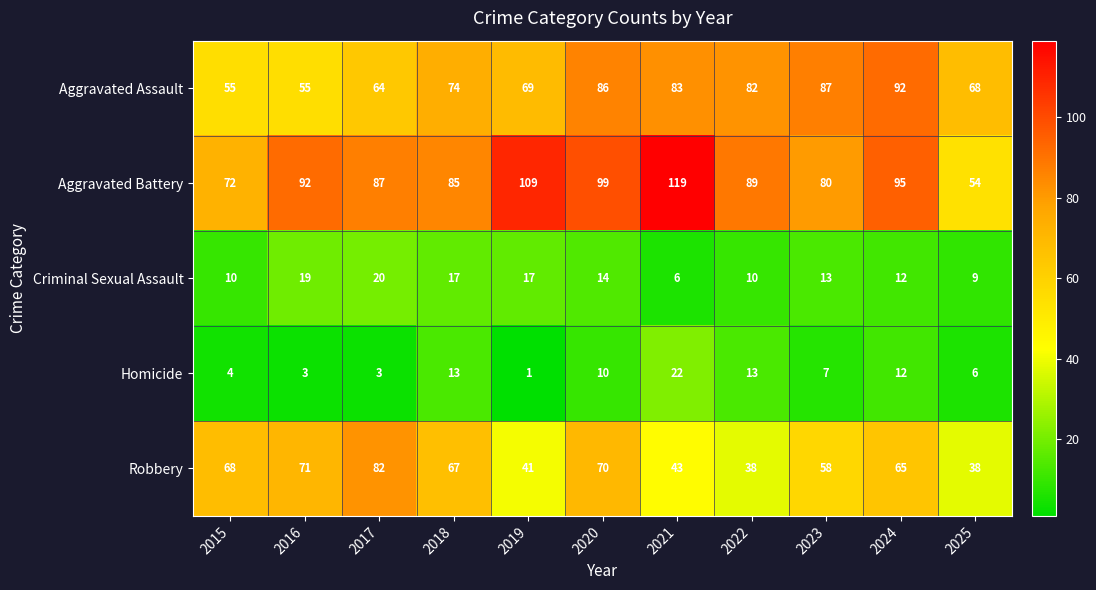

What is the total value across all series at 2024?

276